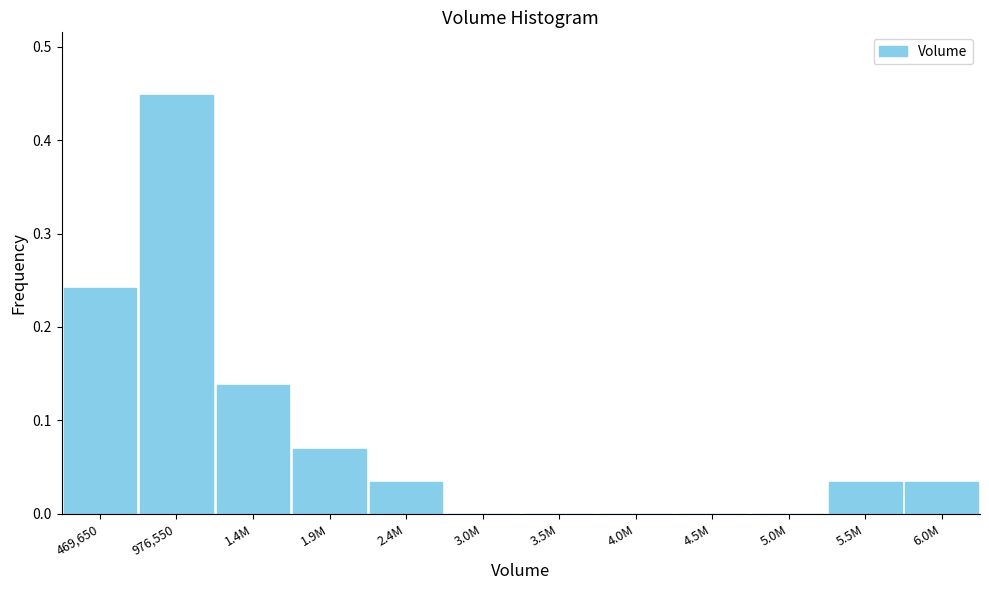

At which category does the chart reach its peak across all series?

976,550